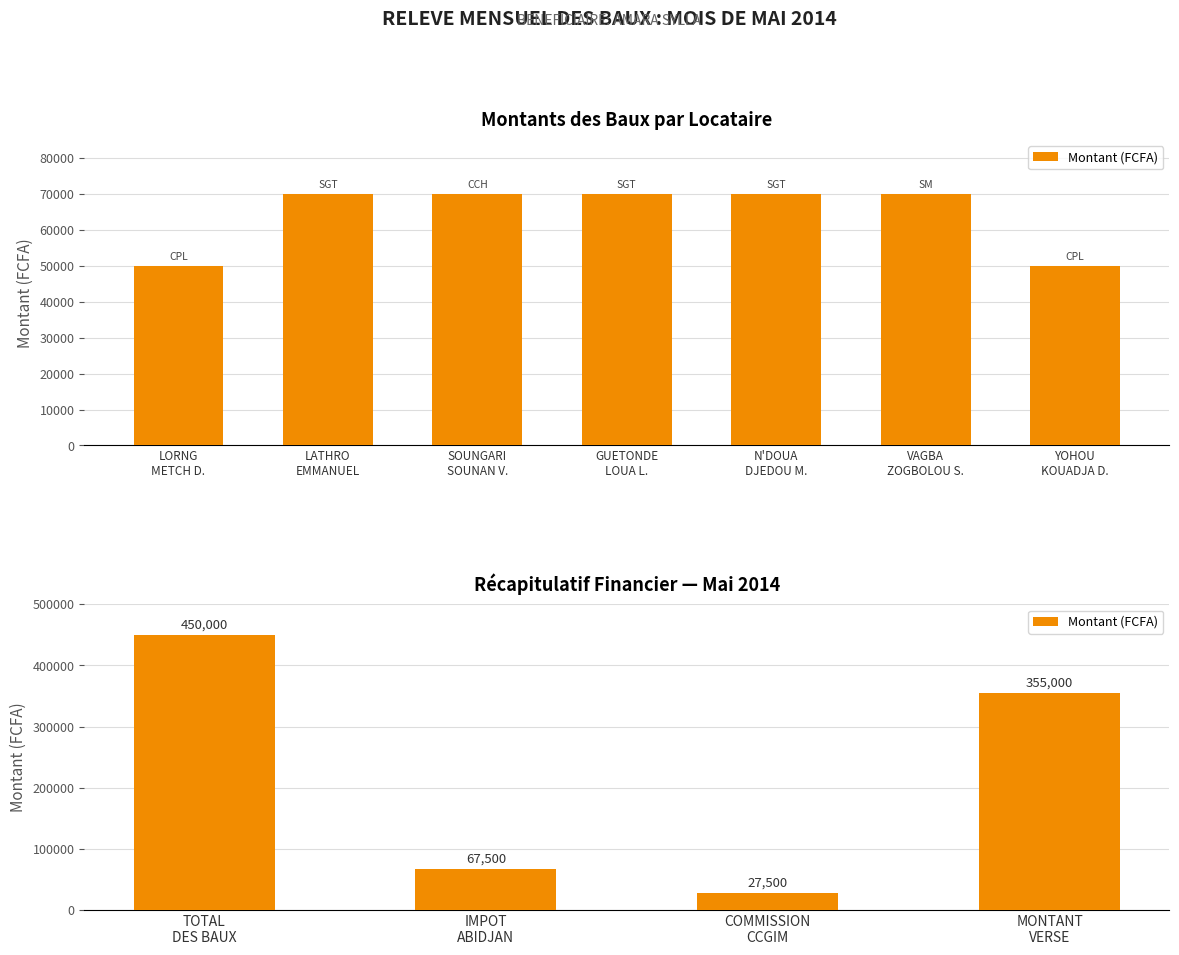

What is the average value?

225000